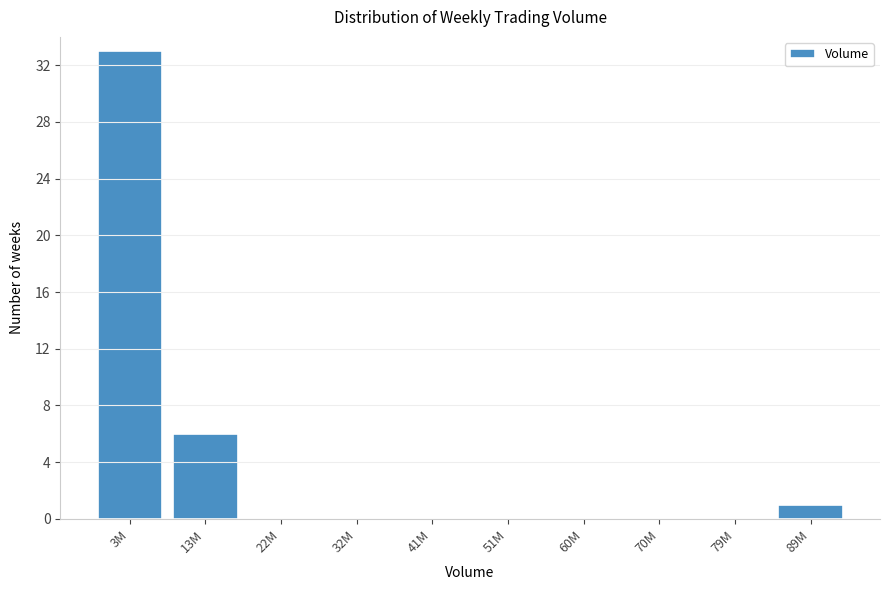

Reading left to right, transcribe all the data shown in this chart.

3M=33	13M=6	22M=0	32M=0	41M=0	51M=0	60M=0	70M=0	79M=0	89M=1